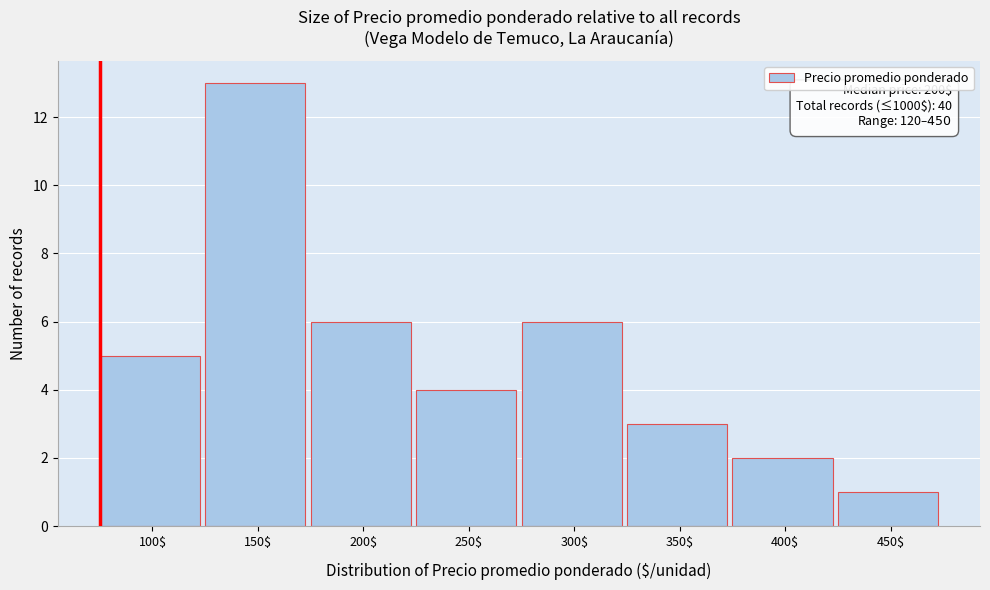

Reading left to right, list all the values displayed in this chart.

5	13	6	4	6	3	2	1